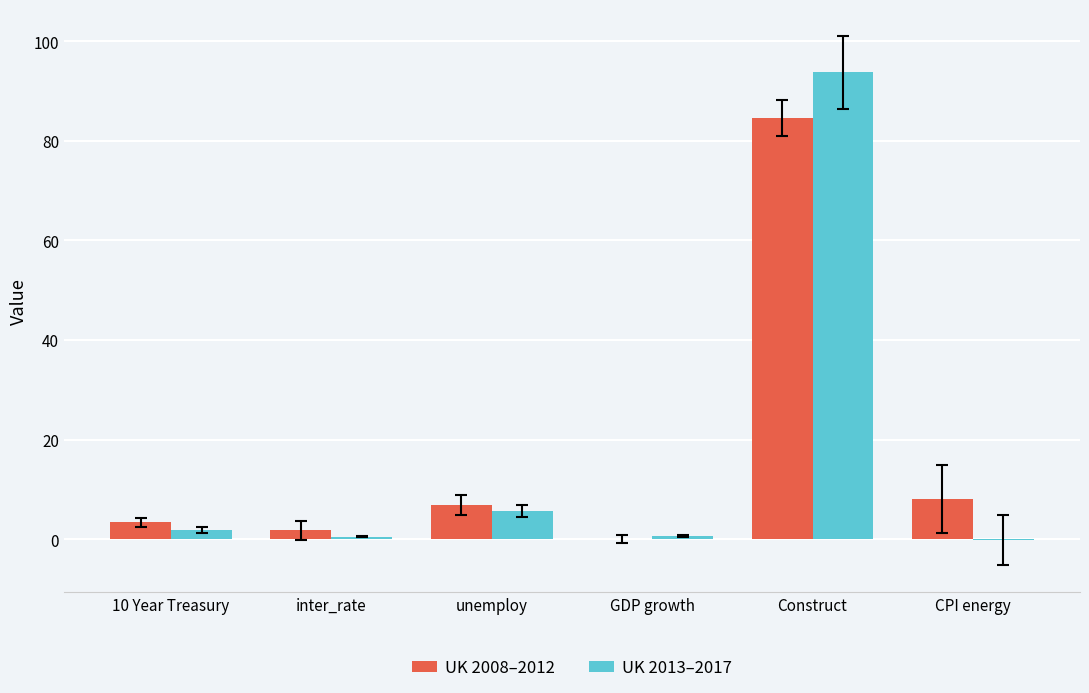

Is the value of UK 2008–2012 at 10 Year Treasury greater than the value of UK 2013–2017 at CPI energy?

Yes